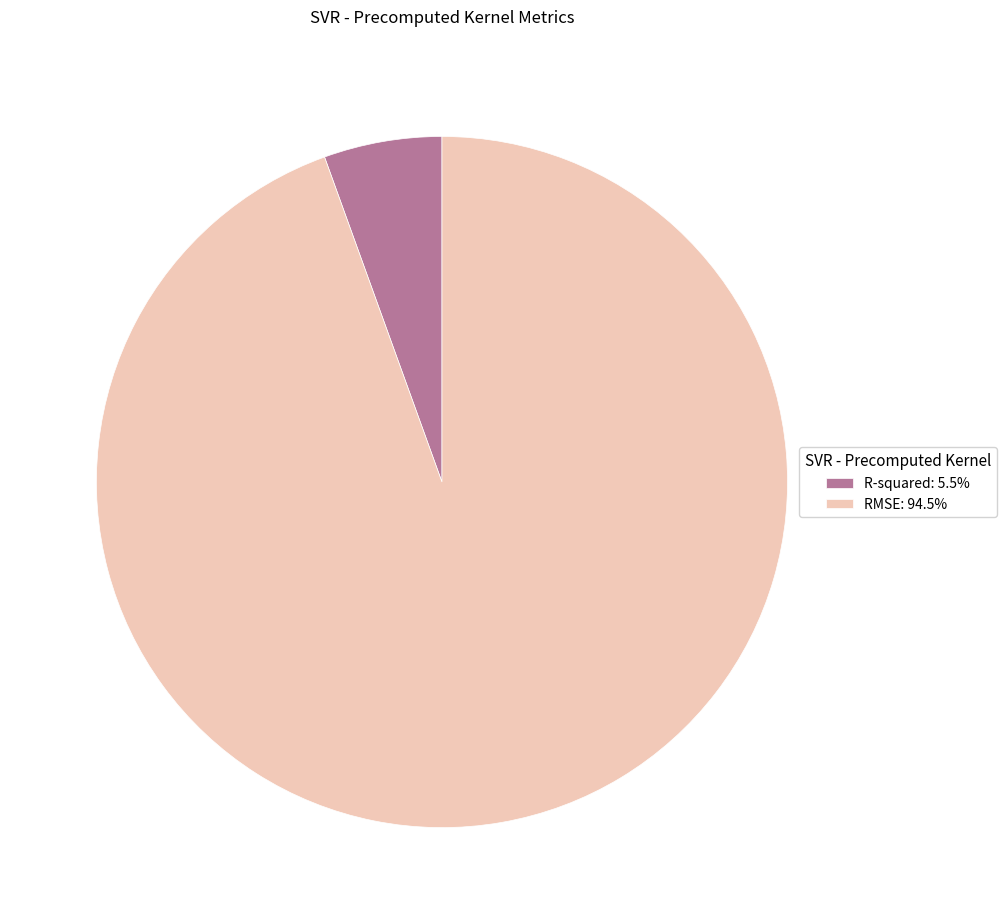

The RMSE slice represents 99% of the pie. True or false?

False